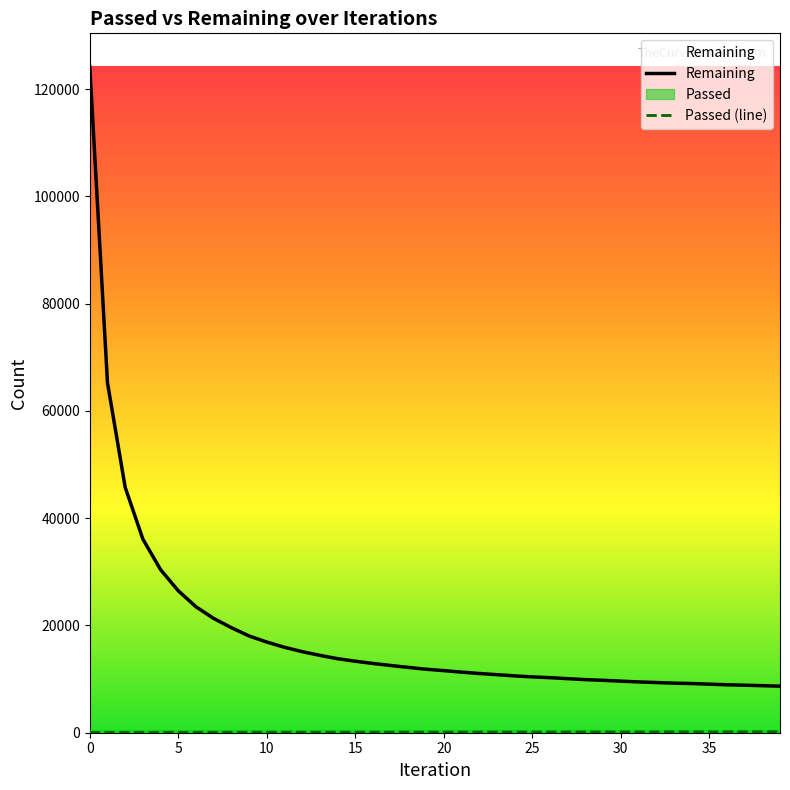

Is it true that Remaining equals 18035 at 9?

True